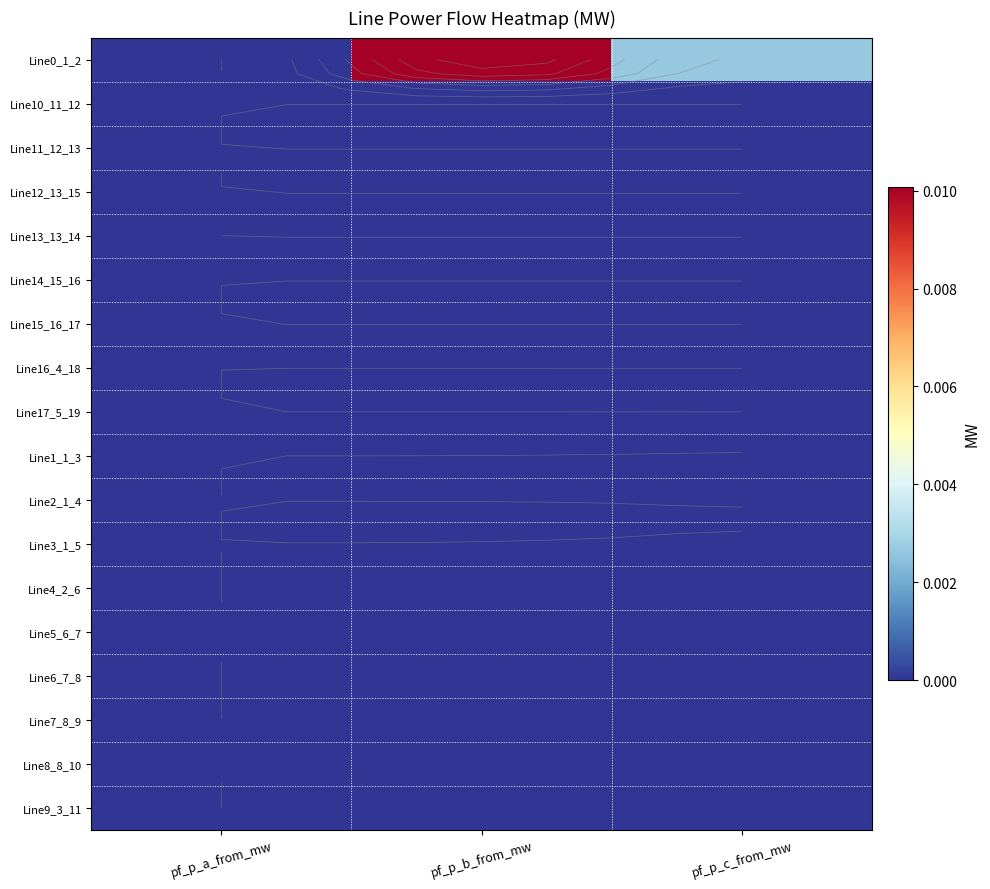

Which series changed the most between pf_p_a_from_mw and pf_p_b_from_mw?

Line0_1_2